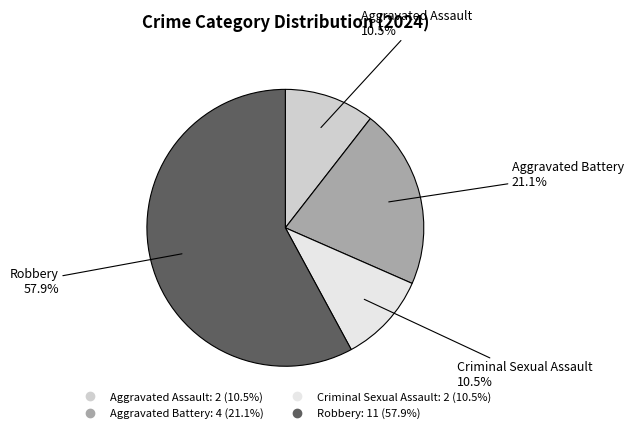

Is the sum of Aggravated Battery and Aggravated Assault greater than half?

No